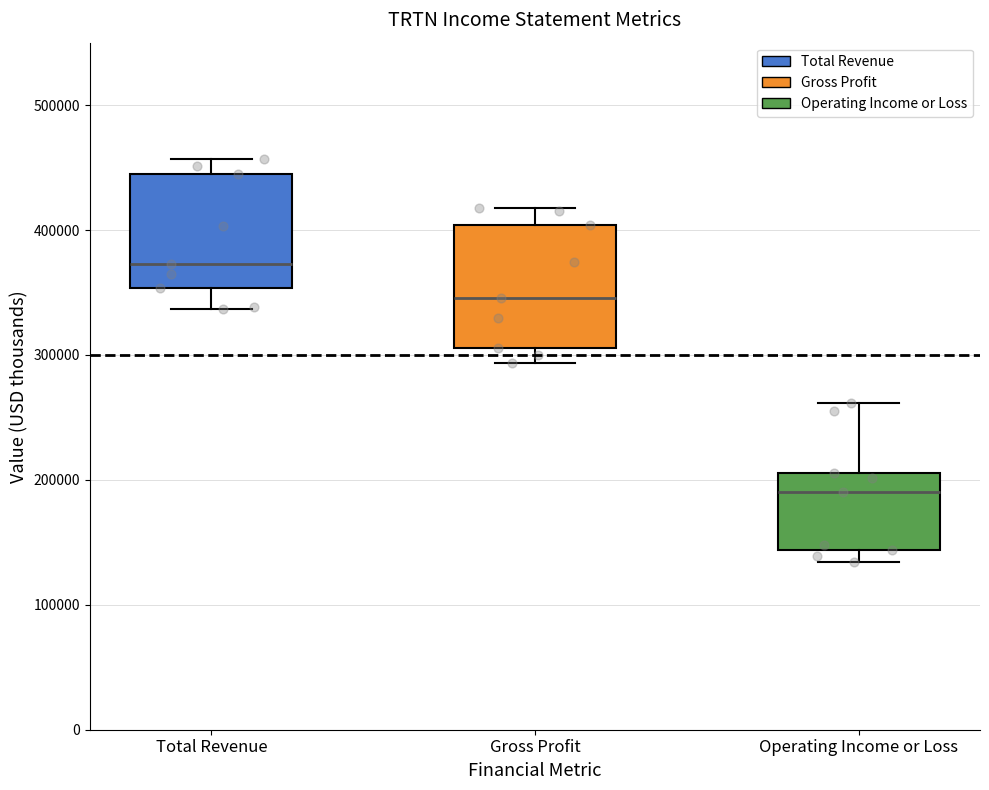

Reading left to right, transcribe this box plot: for each box, give where its median line is, the range the box spans, and where its two whiskers end, as read against the y-axis. The values are not printed on the chart, so give them approximately, as read against the axis.

Total Revenue: median 370000, box 350000 to 440000, whiskers 340000 to 460000
Gross Profit: median 350000, box 310000 to 400000, whiskers 290000 to 420000
Operating Income or Loss: median 190000, box 140000 to 210000, whiskers 130000 to 260000